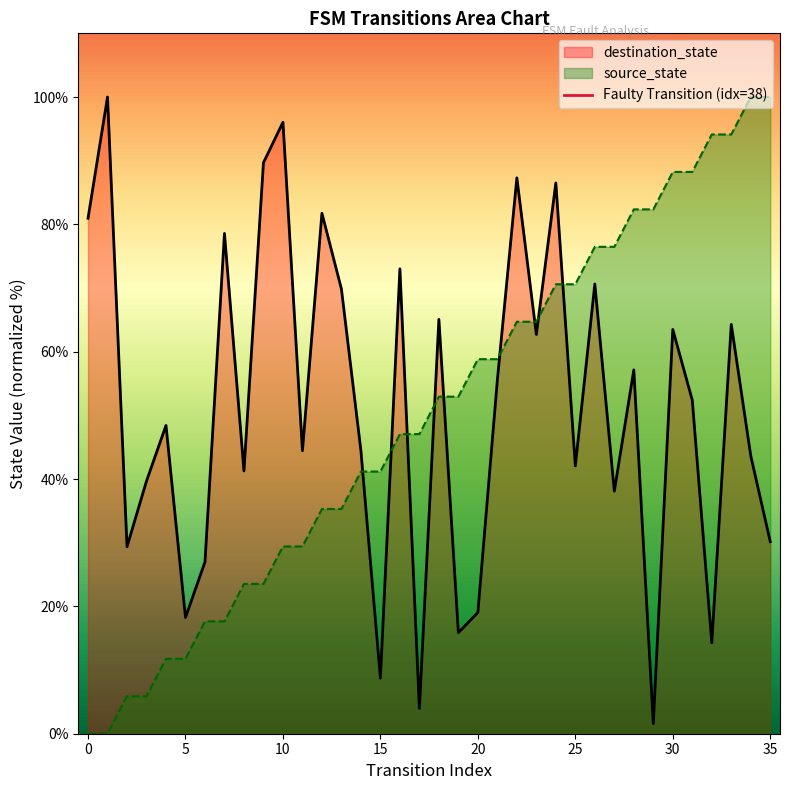

How many data points are less than 1?

1